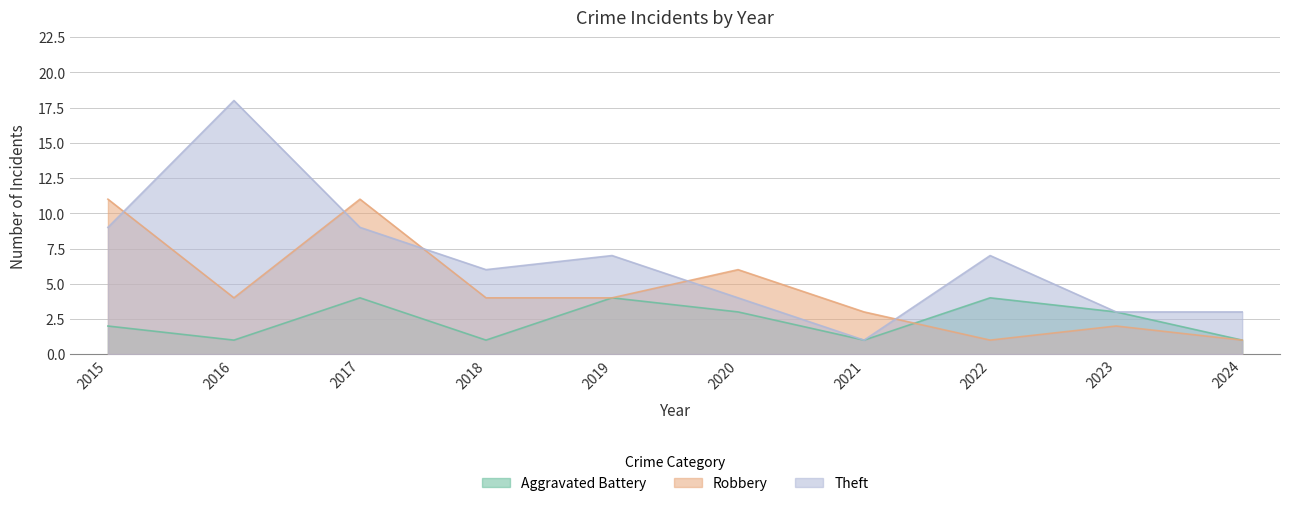

At which category does the chart reach its peak across all series?

2016